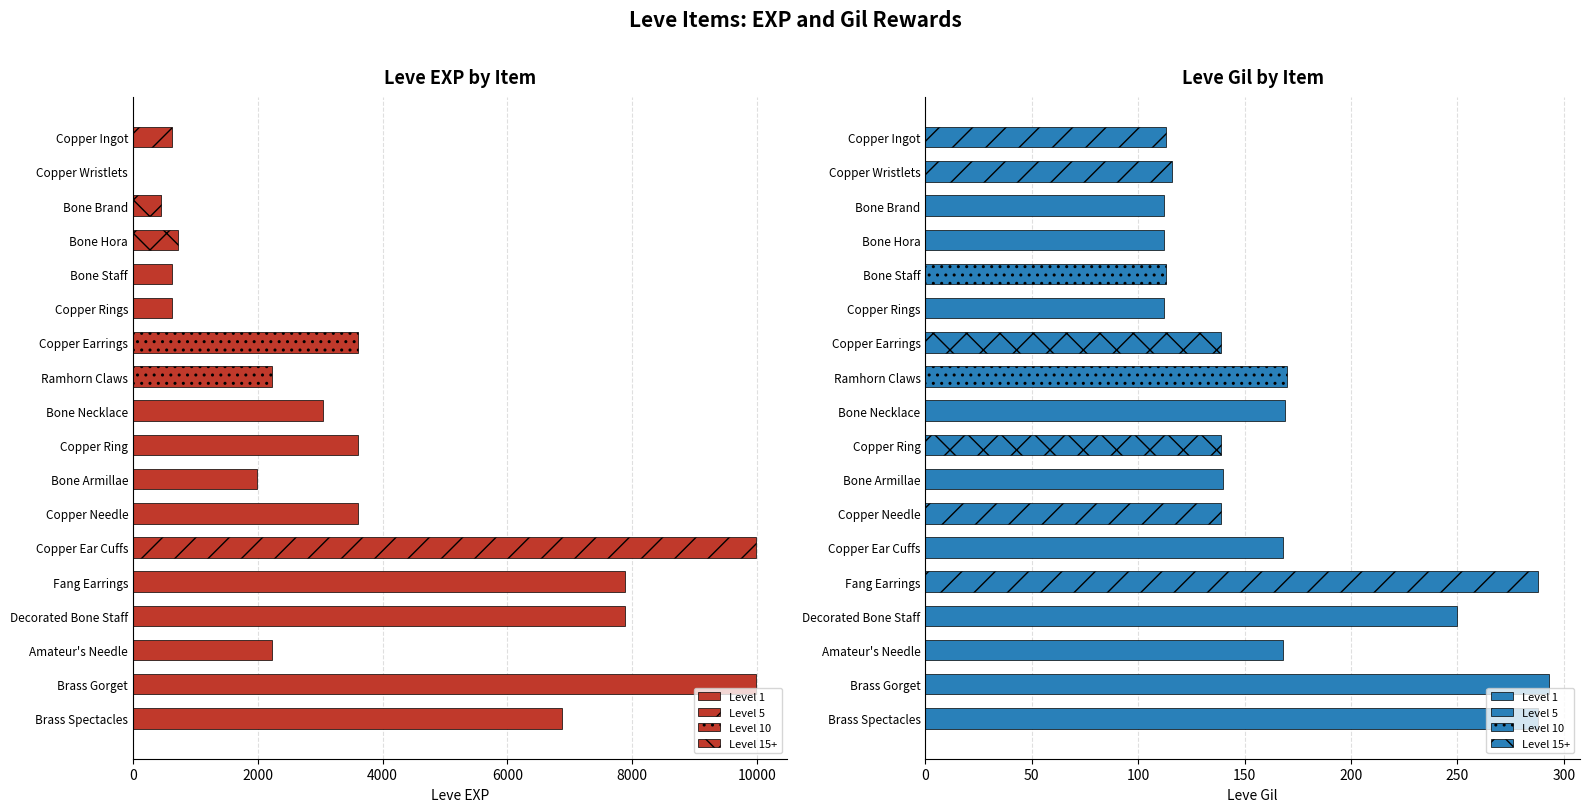

What is the difference between the maximum and second lowest values in the Leve Gil series?

181